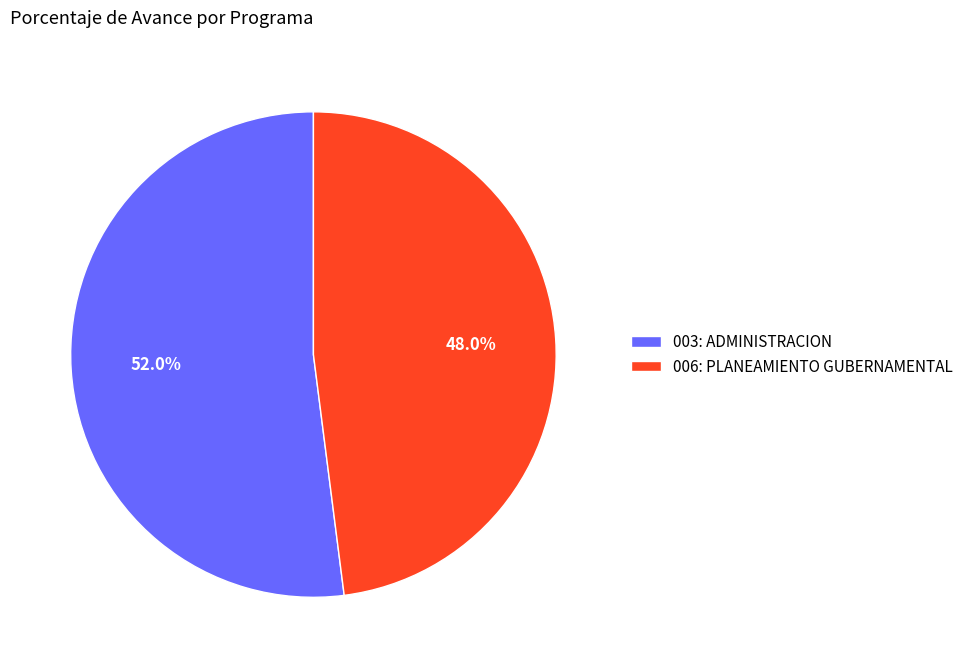

Which category accounts for the majority?

003: ADMINISTRACION